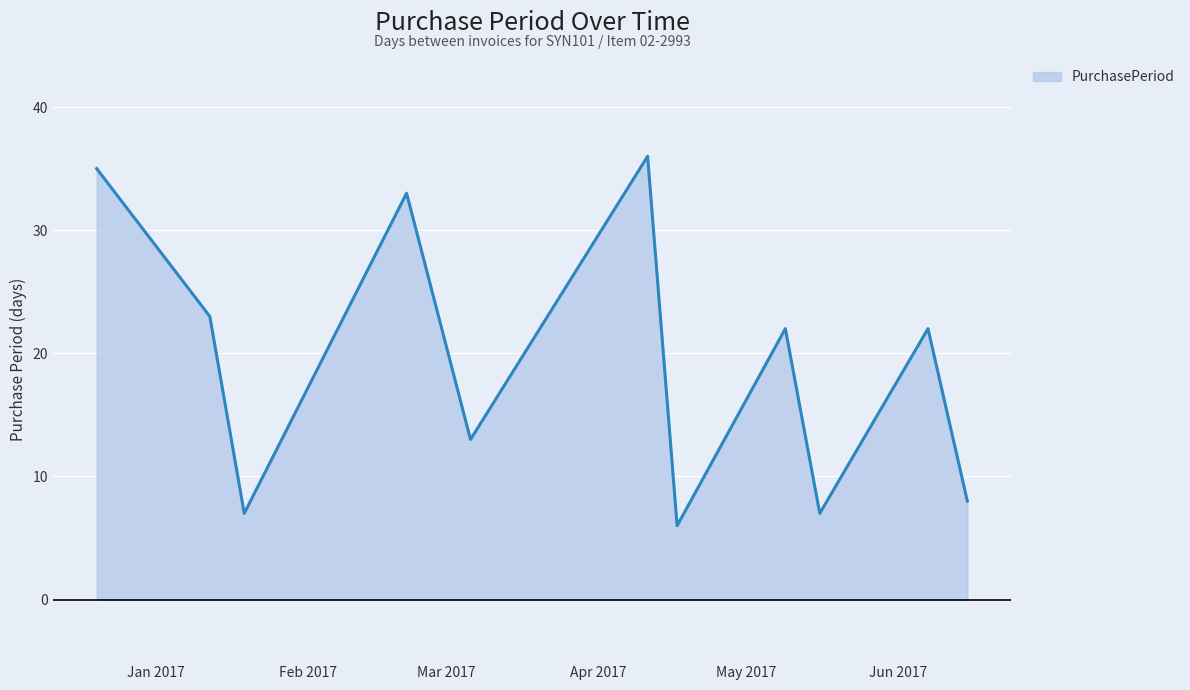

What is the maximum value shown in the chart?

36